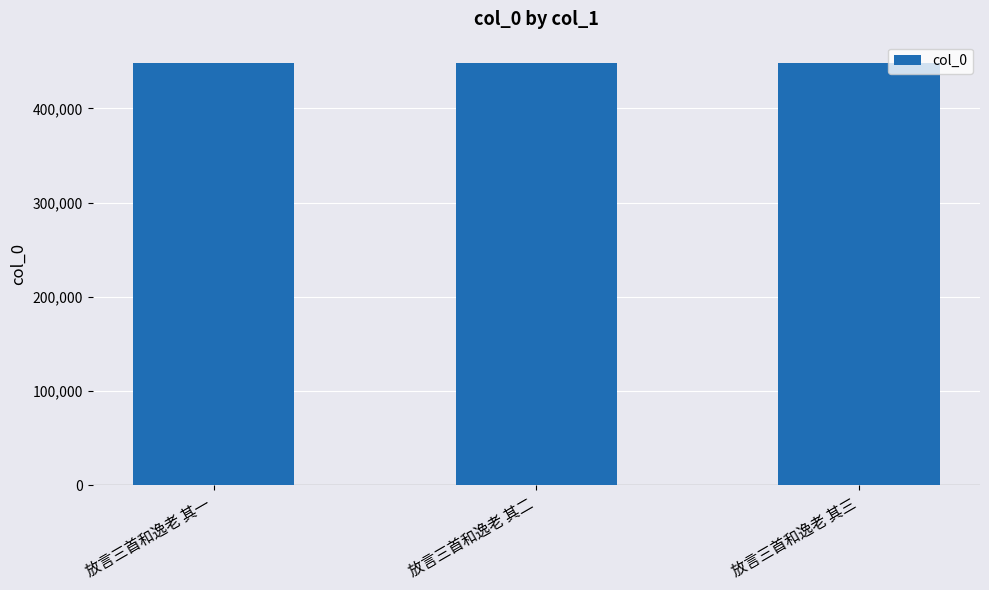

Approximately how many times larger is the value at 放言三首和逸老 其三 compared to 放言三首和逸老 其一?

1.0